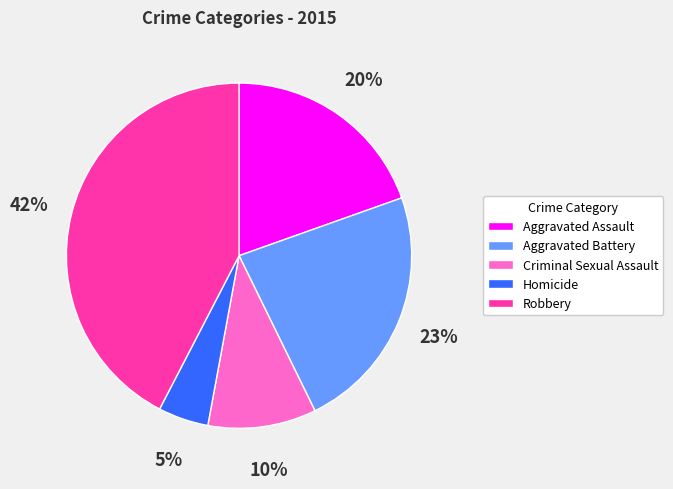

How many segments does this pie chart have?

5